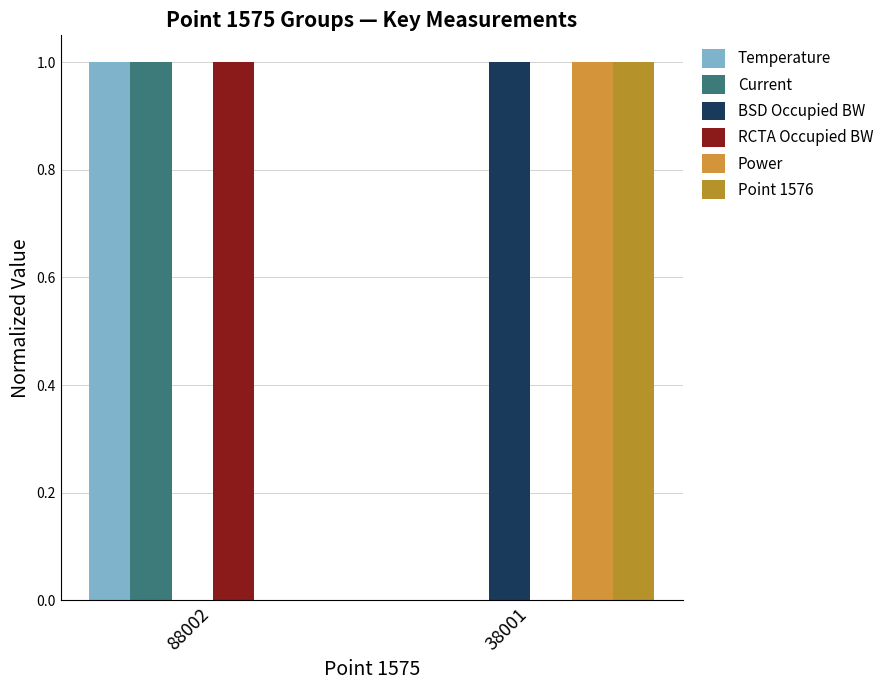

The value of Point 1576 at 88002 is 0.6. True or false?

False